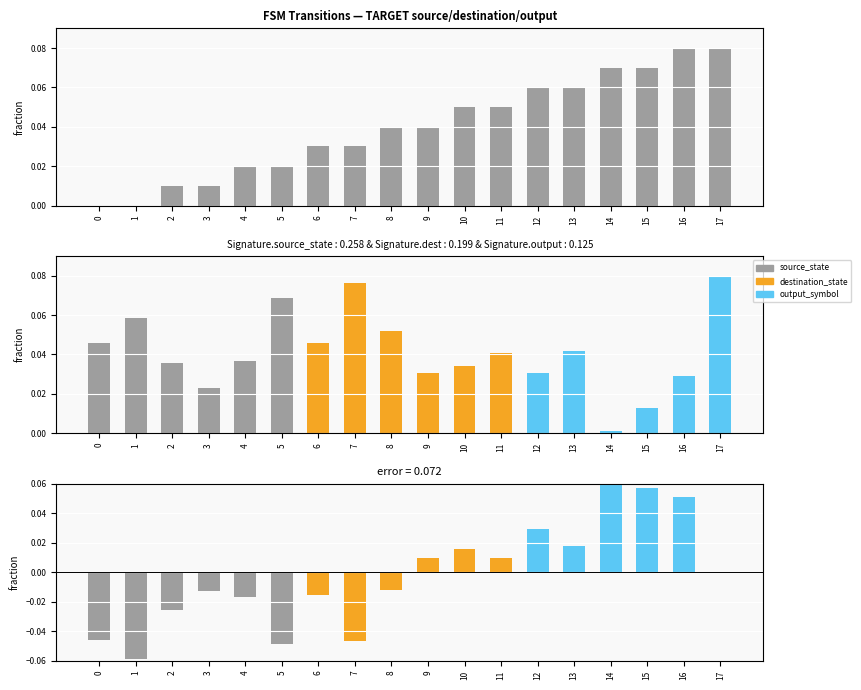

How many data points does each series have?

18